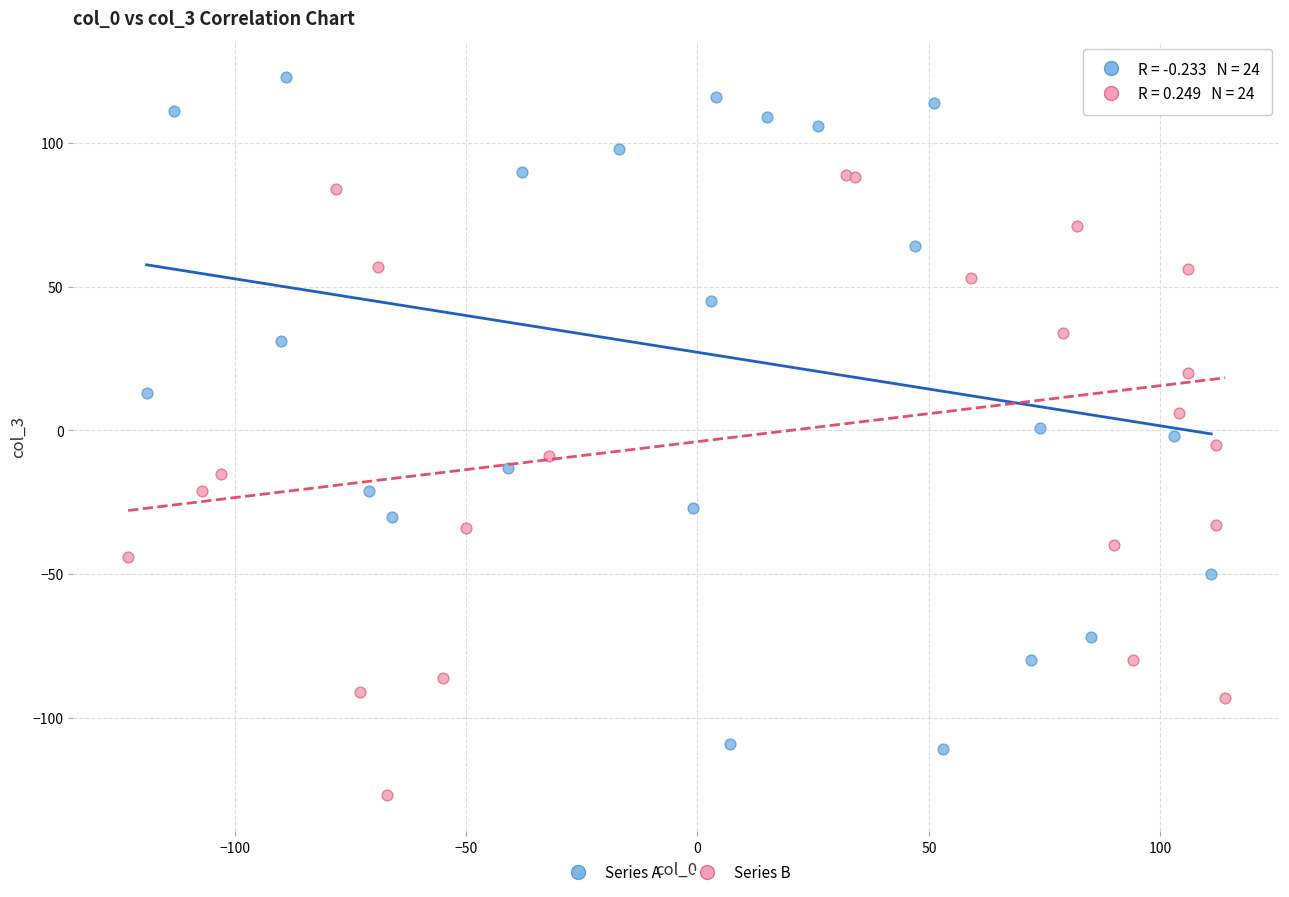

Which series has the widest spread of Y values?

Series B